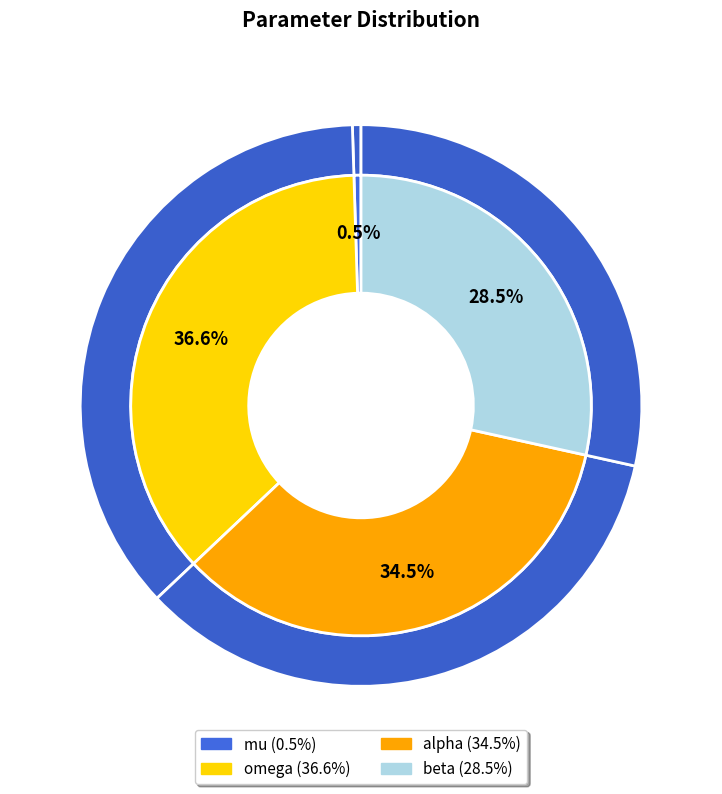

Is it true that beta is 28% of the pie?

True